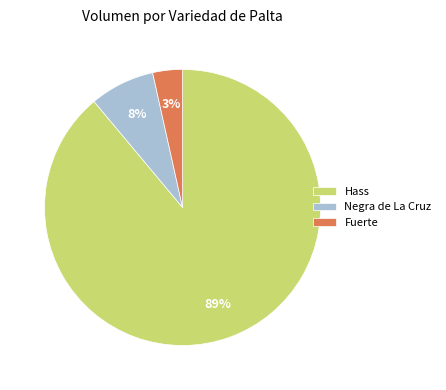

What is the largest slice in the pie chart?

Hass